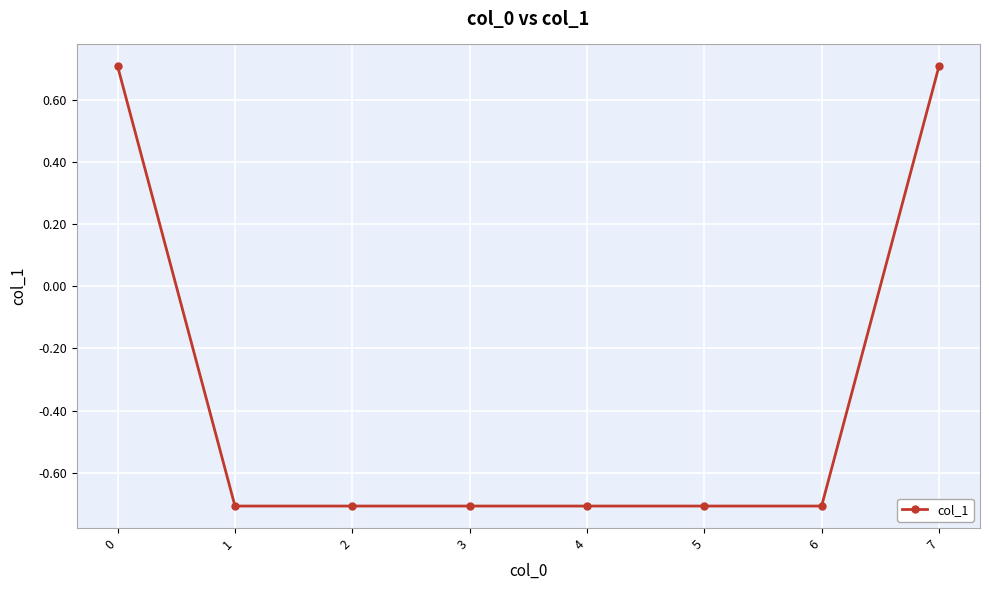

How many values are between 0 and 1?

2